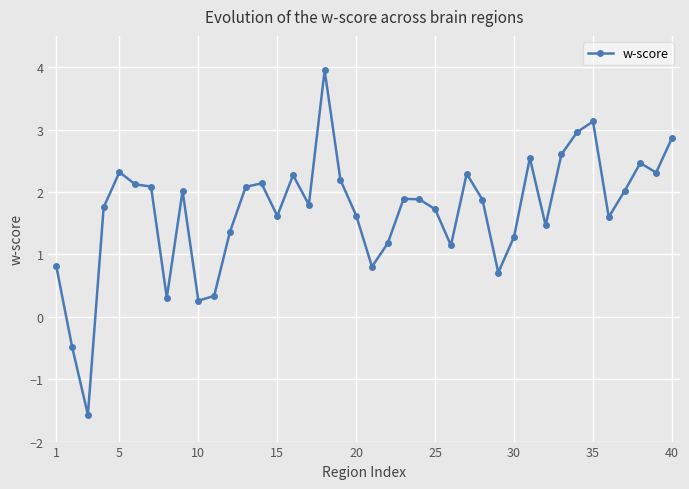

What is the difference between the second highest and second lowest values?

3.6